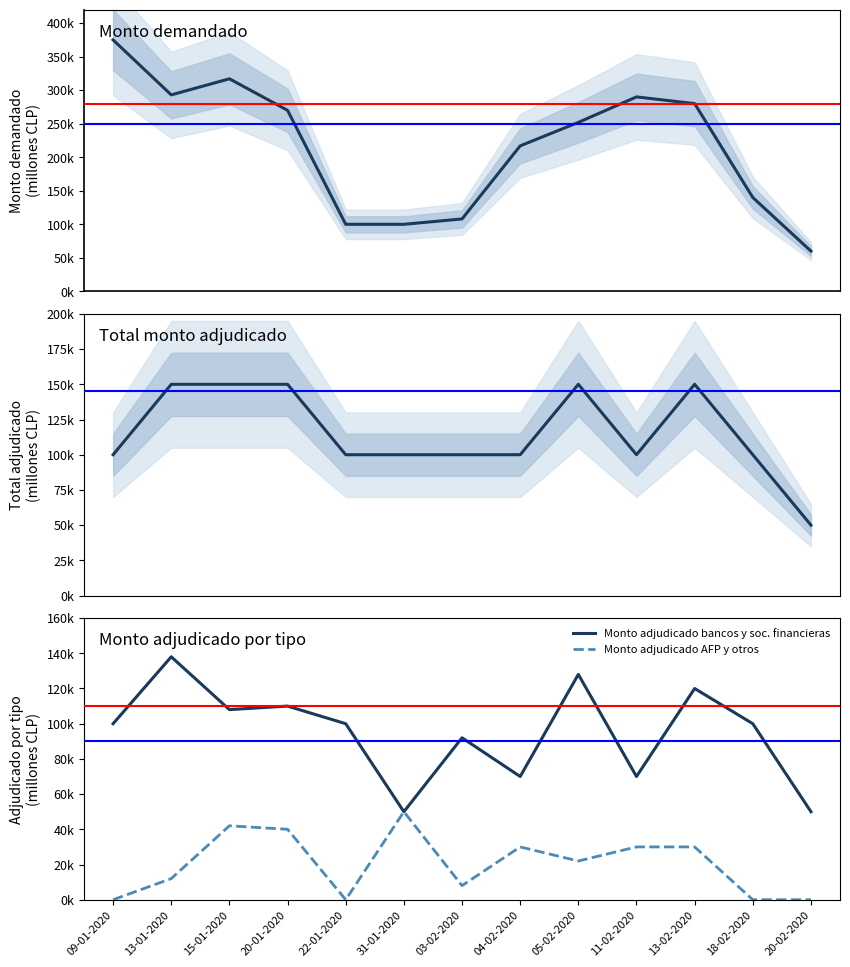

What is the sum of the Total monto adjudicado values at 13-01-2020 and 03-02-2020?

250000